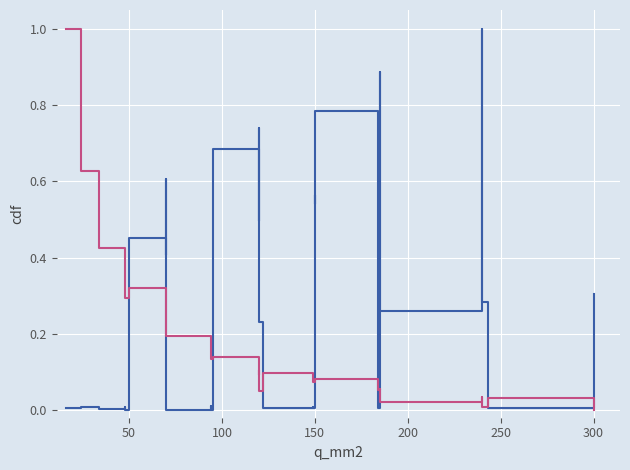

List the series in order of their peak value, lowest first.

c_nf_per_km, r_ohm_per_km